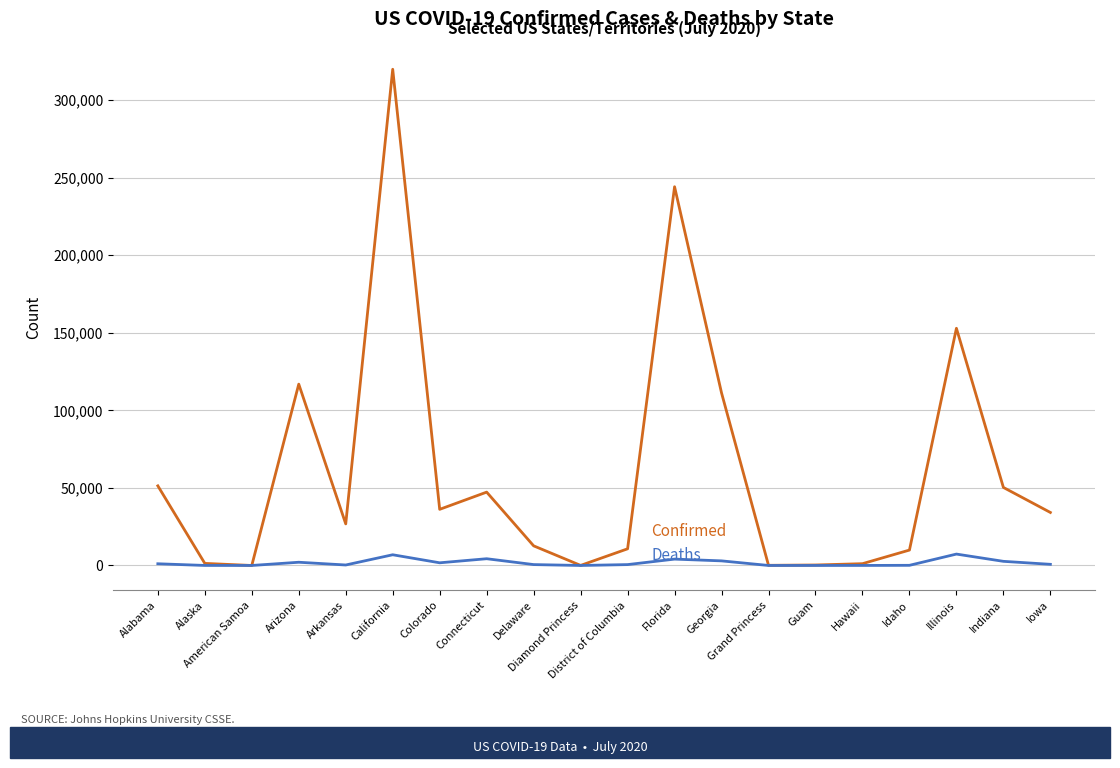

What is the maximum value shown in the chart?

319880